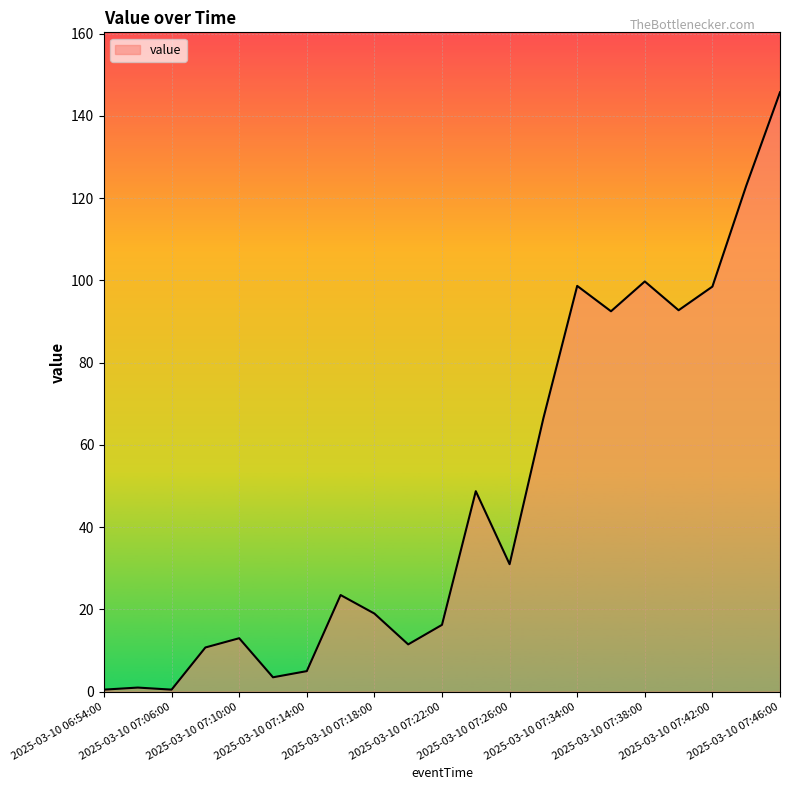

What is the maximum value shown in the chart?

145.8